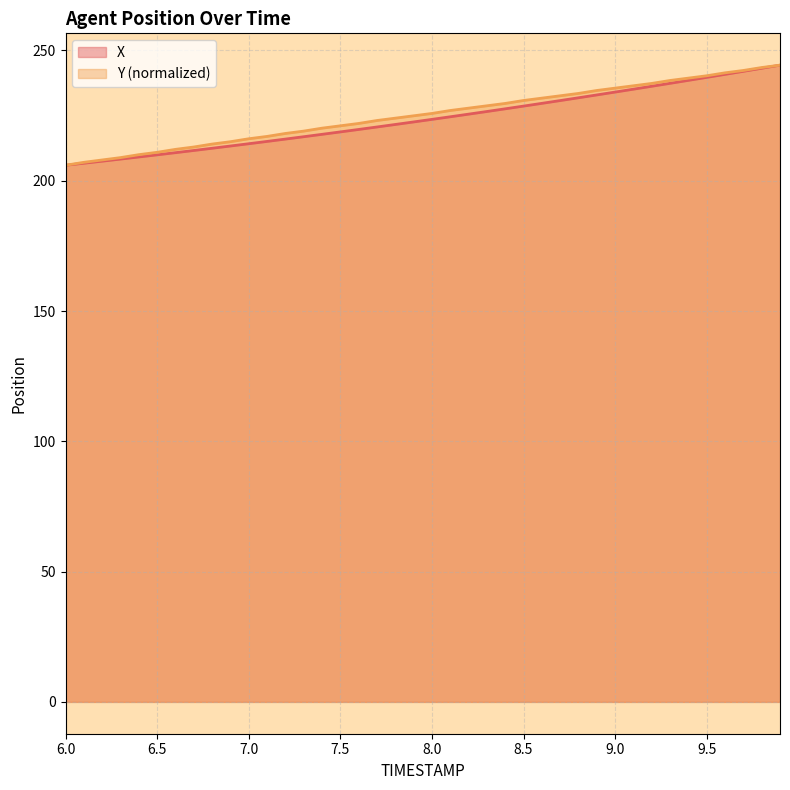

What is the smallest value displayed?

205.9